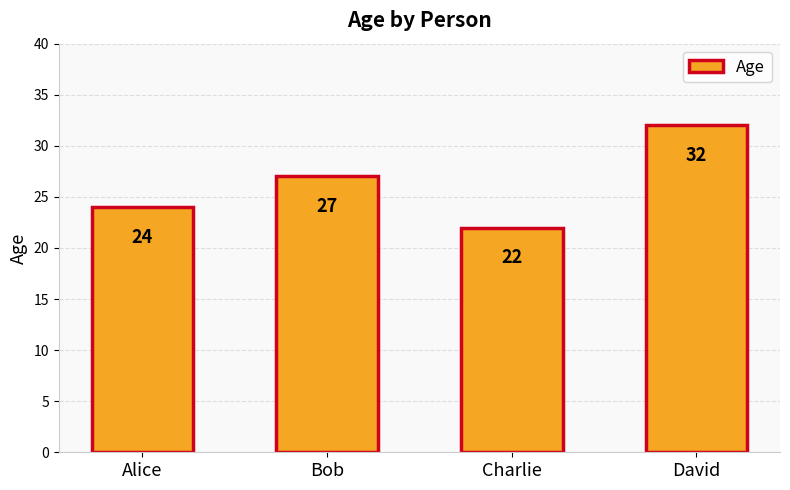

Count the values in the range 24 to 32.

3